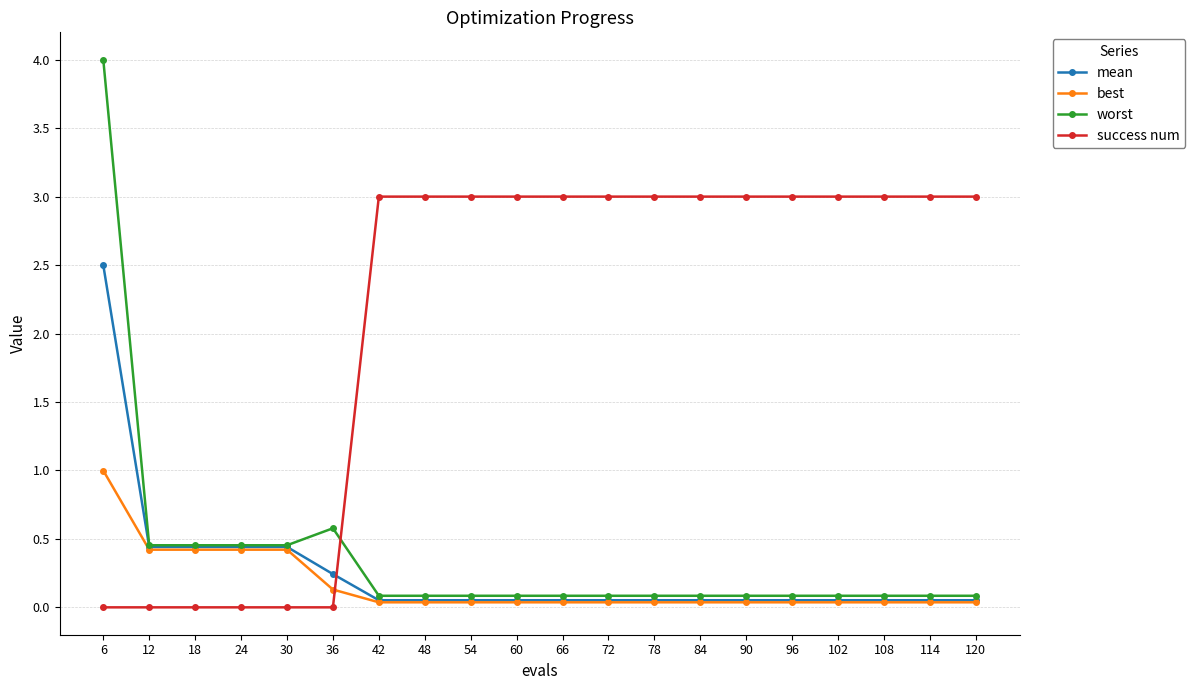

Between which two adjacent categories do worst and success num first intersect?

36 and 42